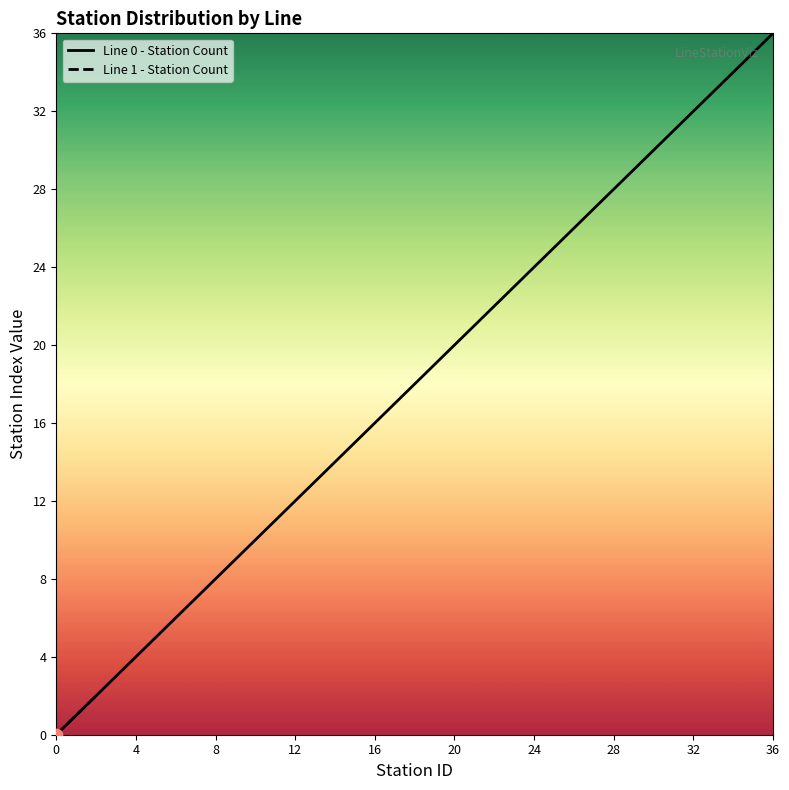

Between 0 and 9, which is larger?

9